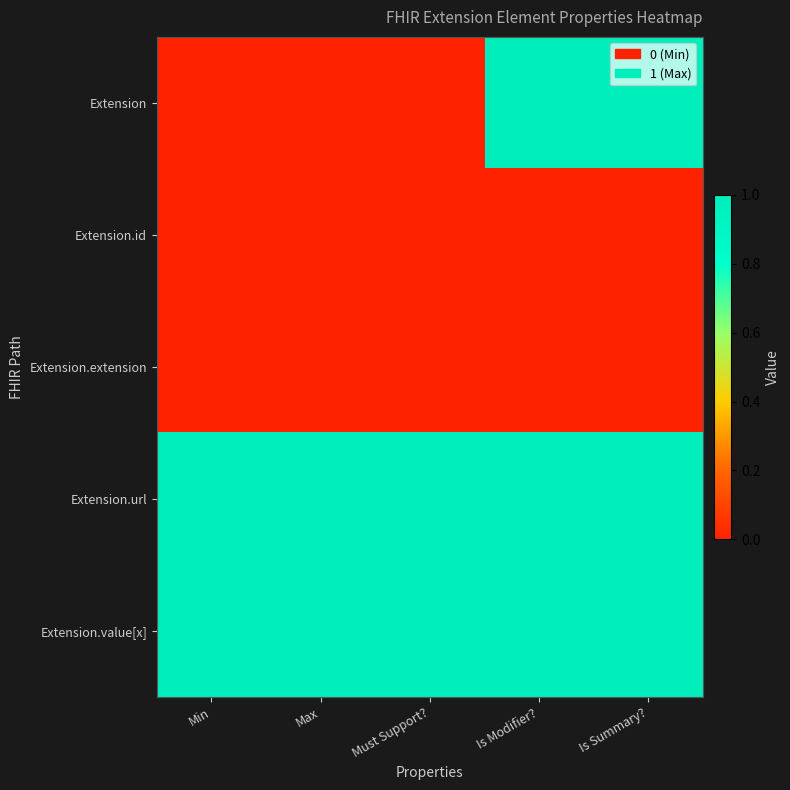

Count the number of categories in the chart.

5